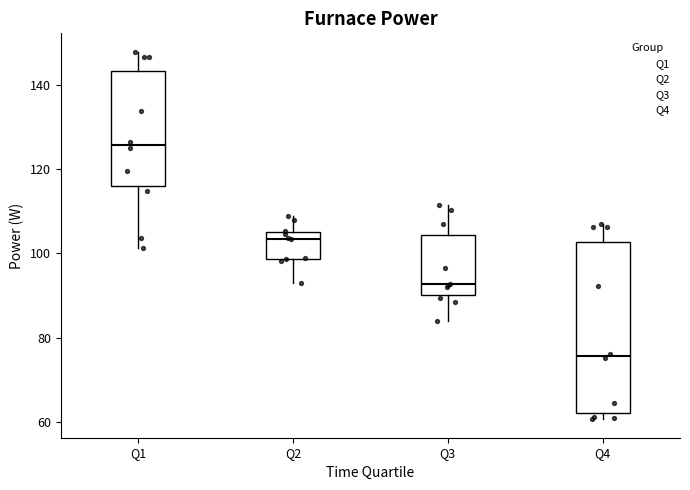

Which box's median line is the highest?

Q1